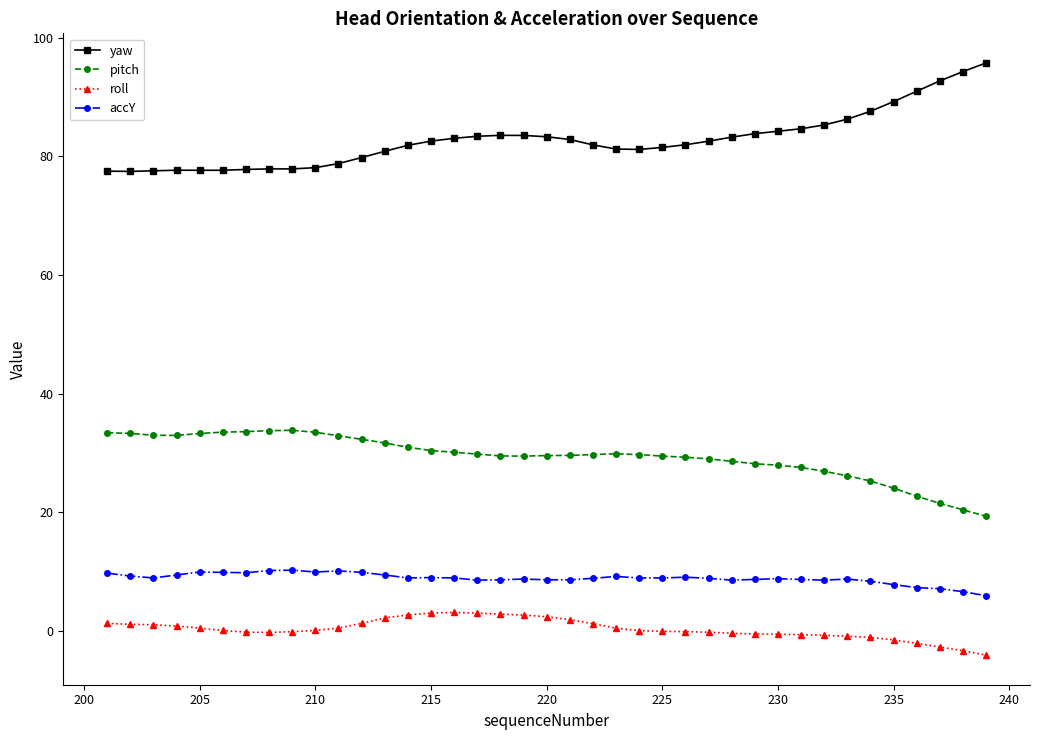

At how many categories does at least one series exceed 48?

39